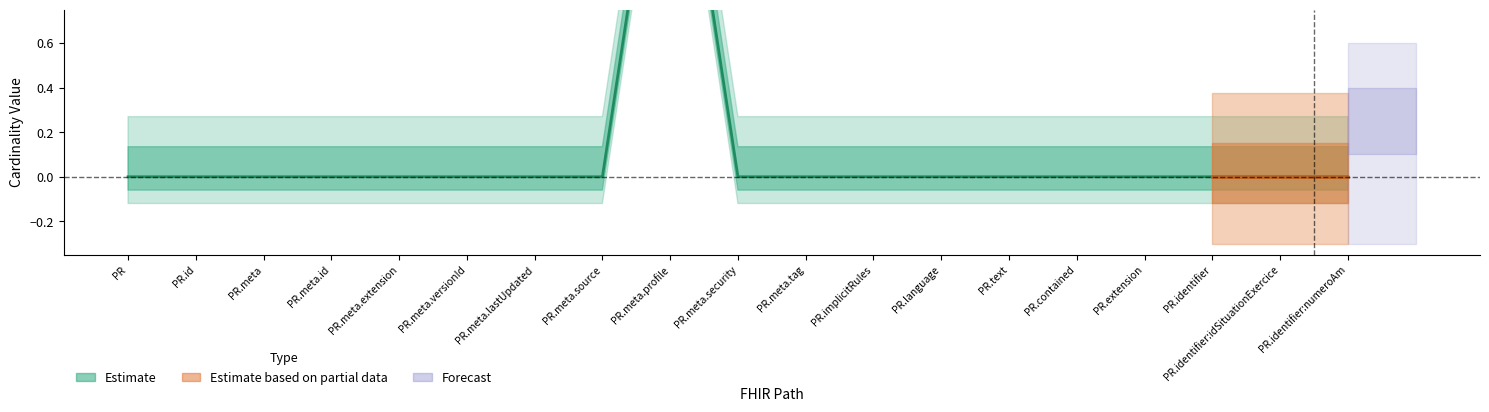

What position from the right is PR.identifier:idSituationExercice?

2